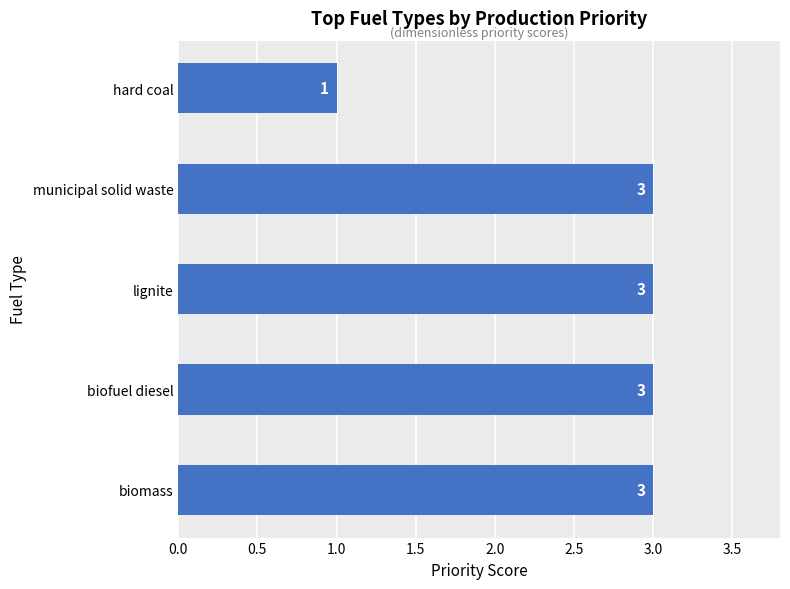

True or false: the data shows 3 at biofuel diesel.

True